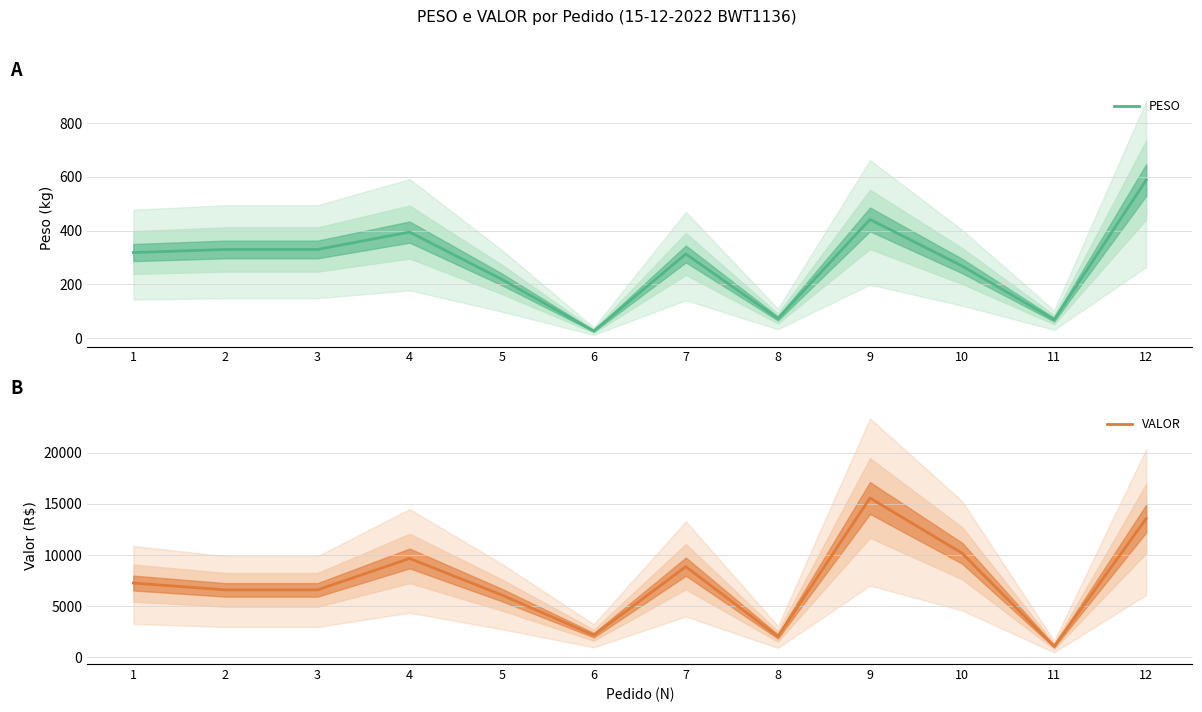

How many interior local peaks does the PESO series have?

3